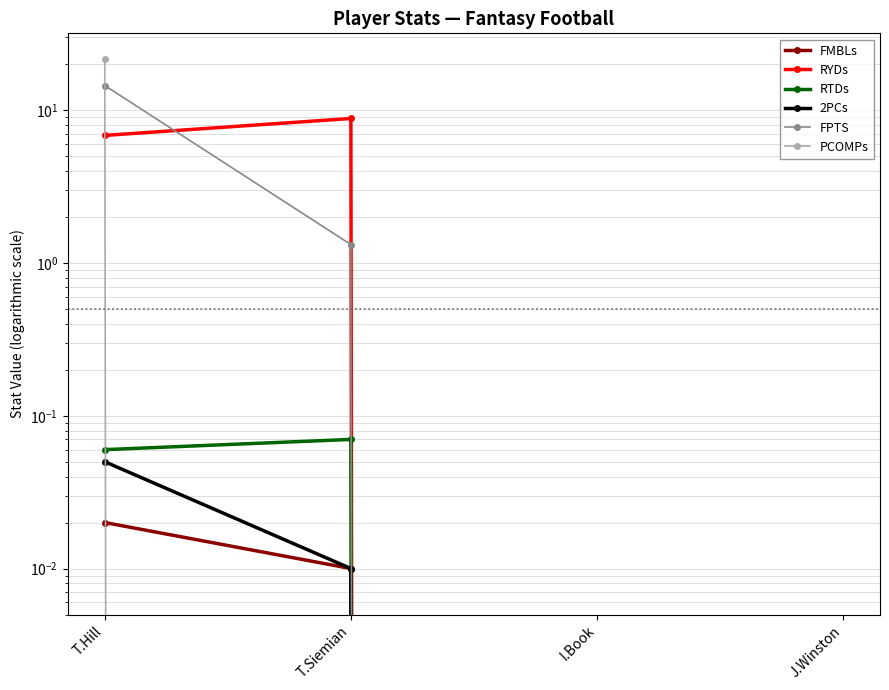

True or false: FMBLs and FPTS cross at least once.

False